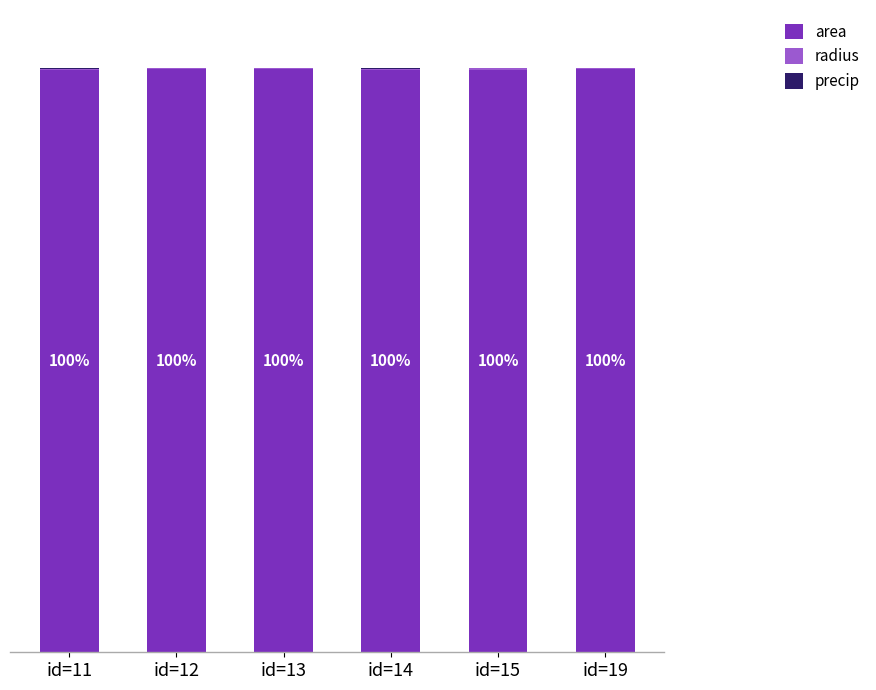

What is the sum of all radius values?

1.0